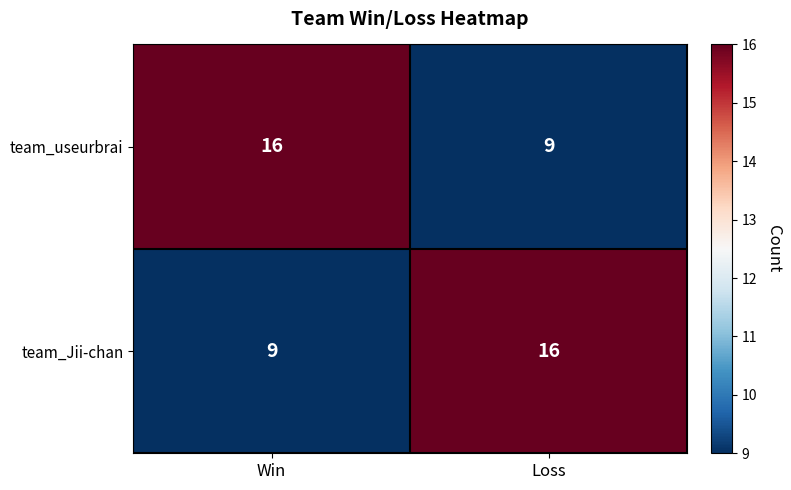

What is the smallest value displayed?

9